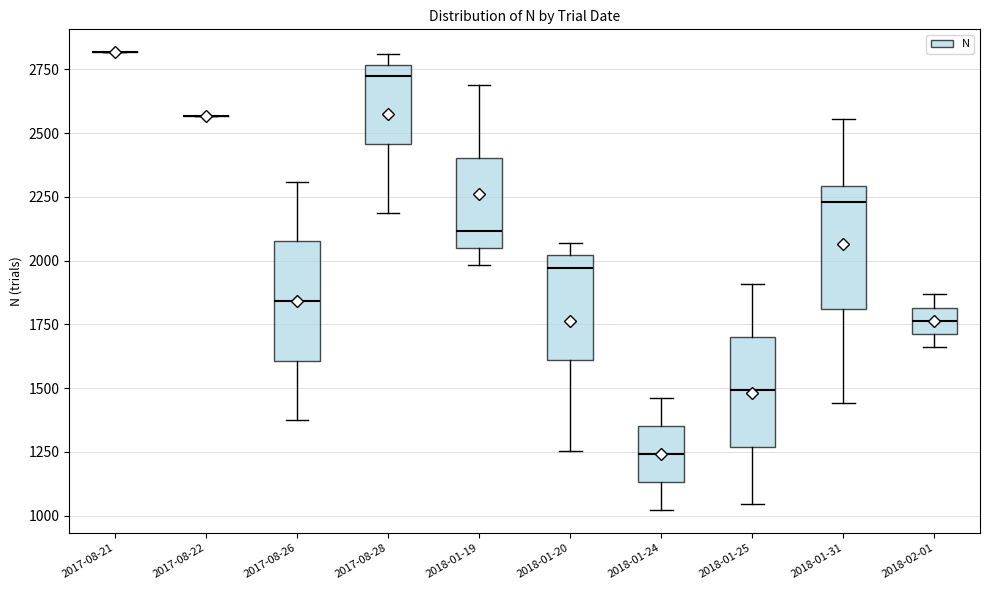

Reading left to right, read every box against the y-axis: the position of its median line, the range the box covers, and the ends of its whiskers. The values are not printed on the chart, so give them approximately, as read against the axis.

2017-08-21: box collapsed to a line at 2800, whiskers 2800 to 2800
2017-08-22: box collapsed to a line at 2550, whiskers 2550 to 2550
2017-08-26: median 1850, box 1600 to 2100, whiskers 1350 to 2300
2017-08-28: median 2750 (just below the box's upper edge), box 2450 to 2750, whiskers 2200 to 2800
2018-01-19: median 2100, box 2050 to 2400, whiskers 2000 to 2700
2018-01-20: median 1950, box 1600 to 2000, whiskers 1250 to 2050
2018-01-24: median 1250, box 1150 to 1350, whiskers 1000 to 1450
2018-01-25: median 1500, box 1250 to 1700, whiskers 1050 to 1900
2018-01-31: median 2250, box 1800 to 2300, whiskers 1450 to 2550
2018-02-01: median 1750, box 1700 to 1800, whiskers 1650 to 1850